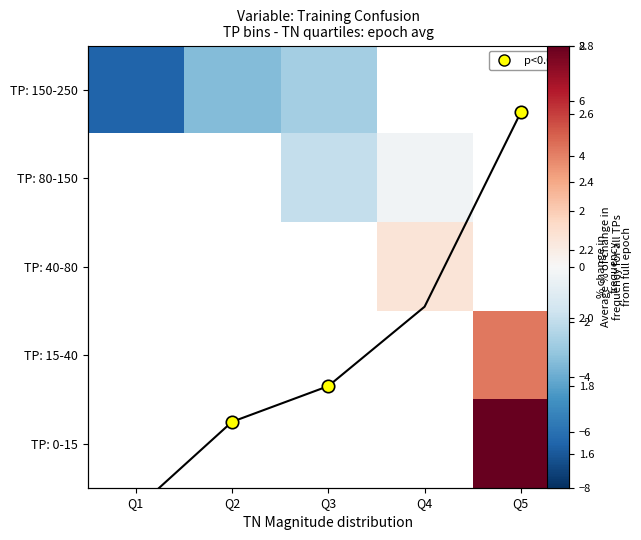

What is the minimum value shown in the chart?

-6.4